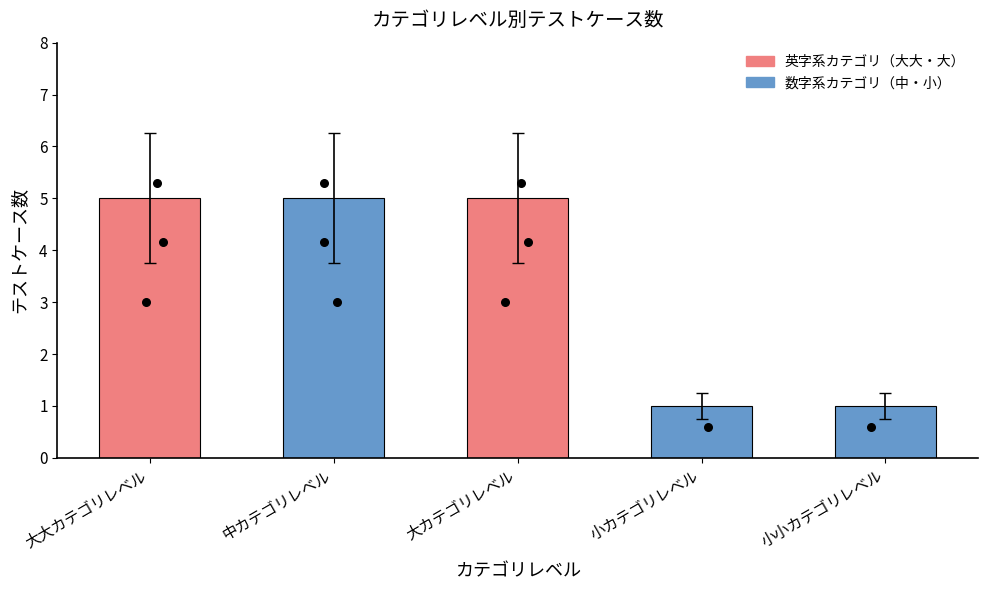

What is the ratio of the value at 大大カテゴリレベル to the value at 小小カテゴリレベル?

5.0